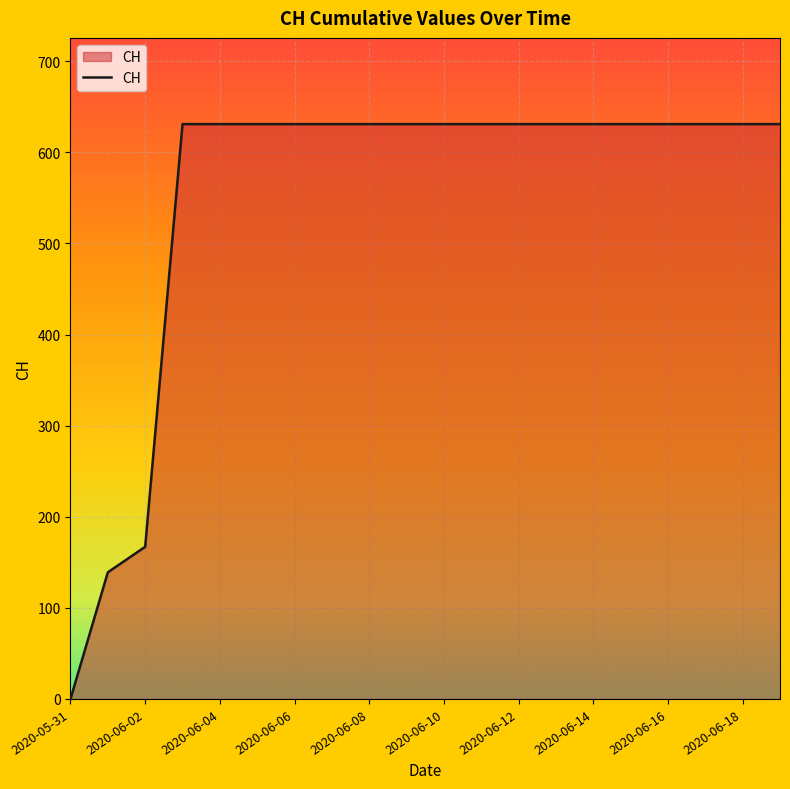

Count the number of data series in this chart.

1